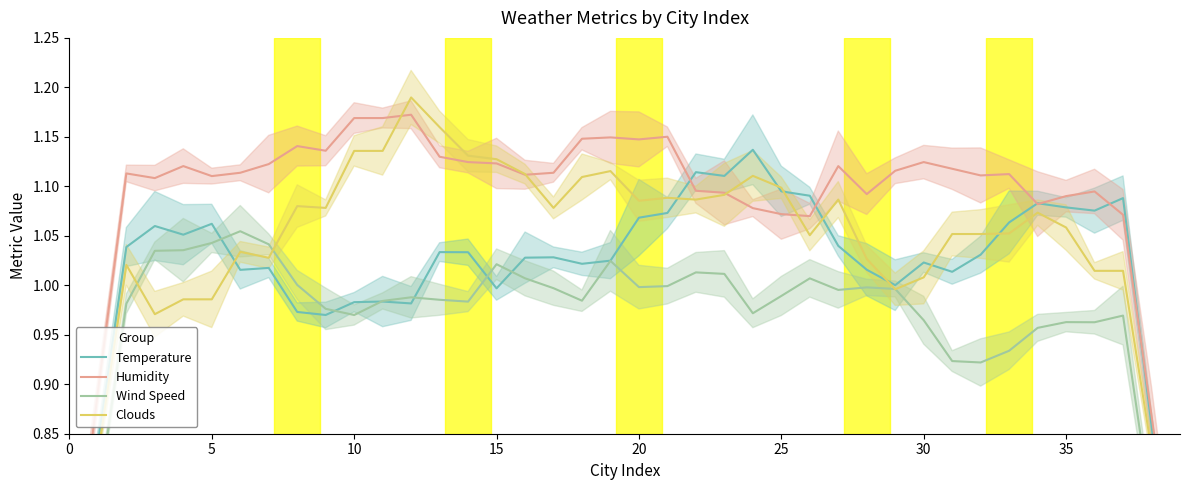

Reading right to left, what are all the values shown in this chart?

Temperature: 0.6	0.9	1.1	1.1	1.1	1.1	1.1	1.0	1.0	1.0	1.0	1.0	1.0	1.1	1.1	1.1	1.1	1.1	1.1	1.1	1.0	1.0	1.0	1.0	1.0	1.0	1.0	1.0	1.0	1.0	1.0	1.0	1.0	1.0	1.1	1.1	1.1	1.0	0.8	0.6
Humidity: 0.7	0.9	1.1	1.1	1.1	1.1	1.1	1.1	1.1	1.1	1.1	1.1	1.1	1.1	1.1	1.1	1.1	1.1	1.2	1.1	1.1	1.1	1.1	1.1	1.1	1.1	1.1	1.2	1.2	1.2	1.1	1.1	1.1	1.1	1.1	1.1	1.1	1.1	0.9	0.7
Wind Speed: 0.6	0.8	1.0	1.0	1.0	1.0	0.9	0.9	0.9	1.0	1.0	1.0	1.0	1.0	1.0	1.0	1.0	1.0	1.0	1.0	1.0	1.0	1.0	1.0	1.0	1.0	1.0	1.0	1.0	1.0	1.0	1.0	1.0	1.1	1.0	1.0	1.0	1.0	0.8	0.6
Clouds: 0.6	0.8	1.0	1.0	1.1	1.1	1.1	1.1	1.1	1.0	1.0	1.0	1.1	1.1	1.1	1.1	1.1	1.1	1.1	1.1	1.1	1.1	1.1	1.1	1.1	1.1	1.2	1.2	1.1	1.1	1.1	1.1	1.0	1.0	1.0	1.0	1.0	1.0	0.8	0.6